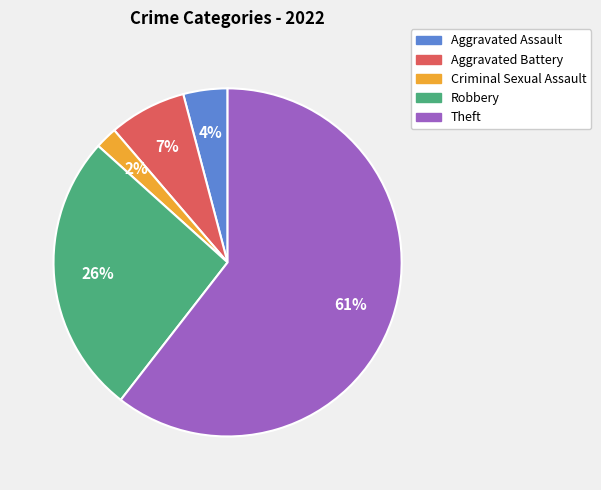

The Robbery slice represents 26% of the pie. True or false?

True